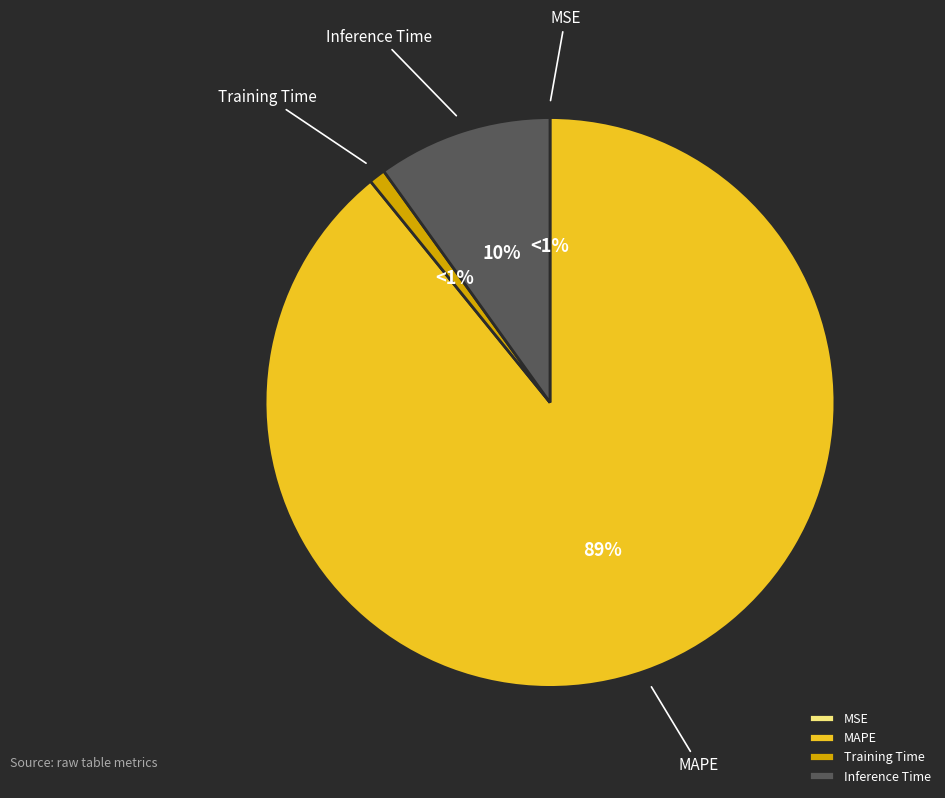

Which slice is the largest?

MAPE